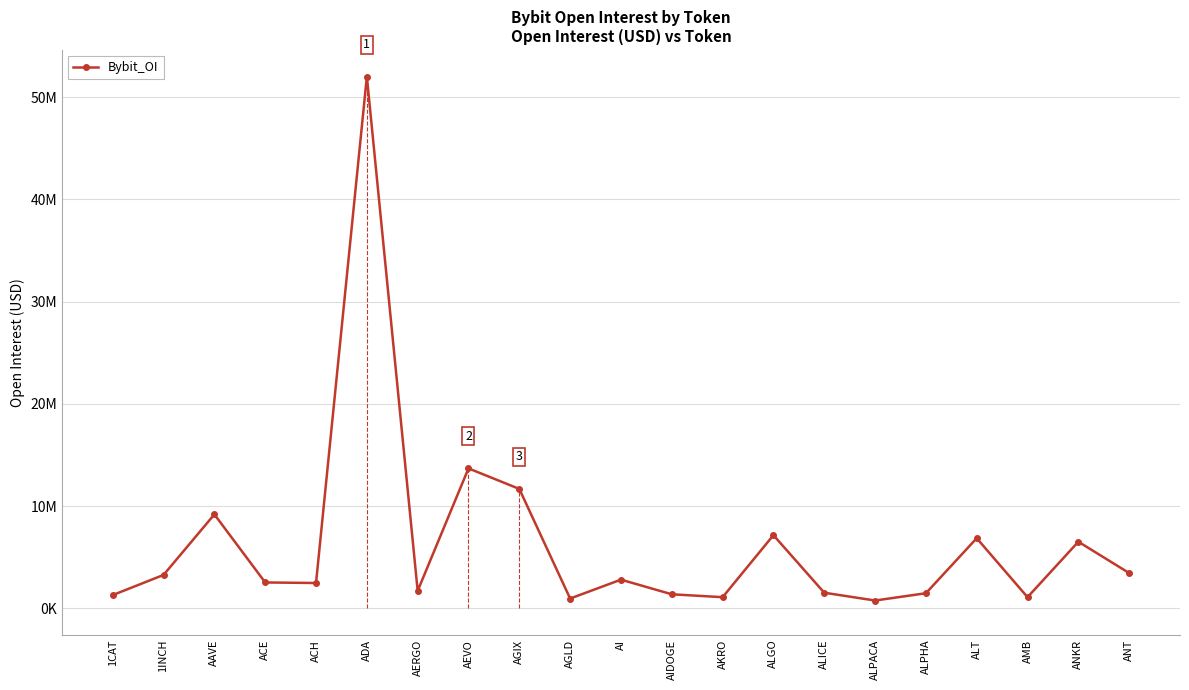

Does the chart display data point markers on the line(s)?

Yes